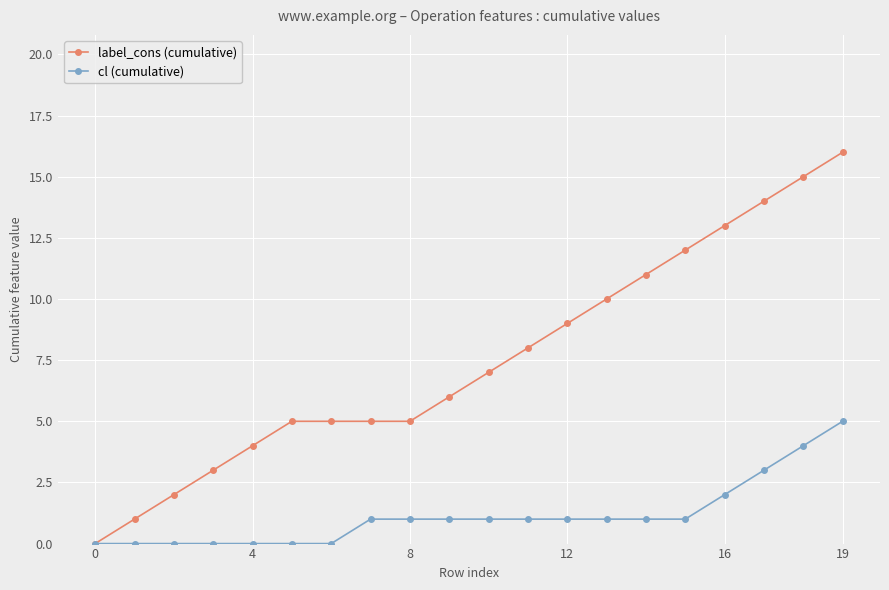

Which series has the widest spread of values?

label_cons (cumulative)